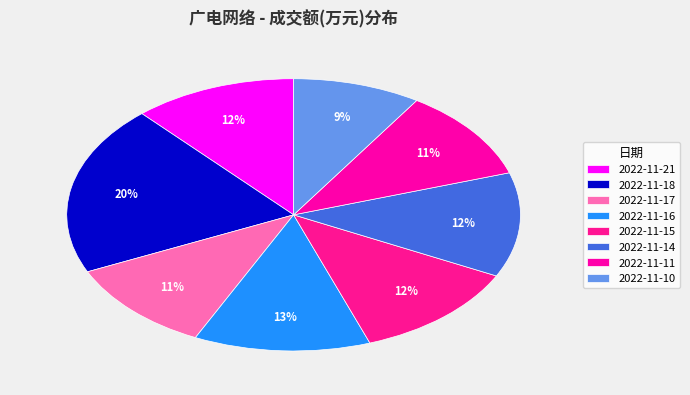

To the nearest percent, what is the difference between the 2022-11-18 and 2022-11-10 slice percentages?

11%